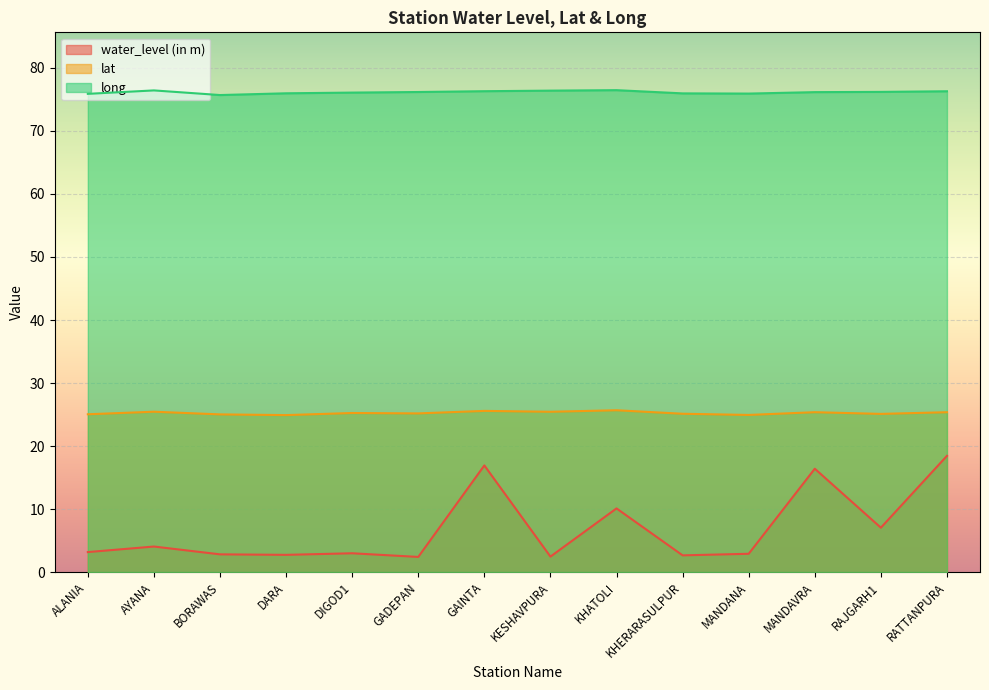

Reading left to right, extract all data points from this chart.

water_level (in m): 3.2	4.0	2.8	2.7	3.0	2.4	16.9	2.5	10.1	2.6	2.9	16.4	7.0	18.4
lat: 25.0	25.4	25.0	24.9	25.2	25.2	25.6	25.4	25.7	25.1	24.9	25.4	25.1	25.4
long: 75.9	76.4	75.7	76.0	76.1	76.2	76.3	76.4	76.5	76.0	75.9	76.2	76.2	76.3